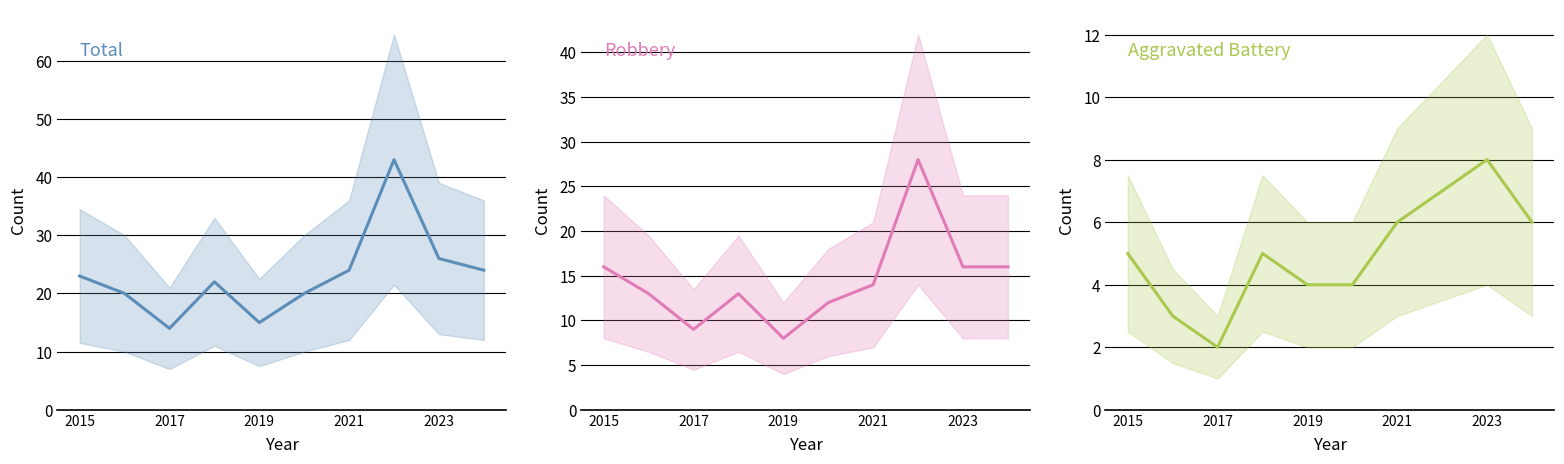

What is the highest value of the Robbery series?

28